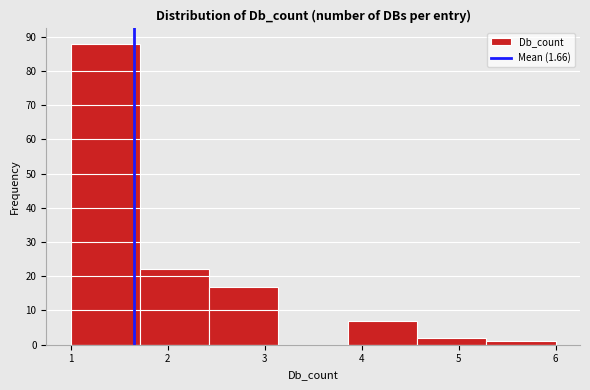

What is the height of the bar covering 3.9 to 4.6 on the x-axis? Neither the bar edges nor the heights are printed on the chart, so give them approximately, as read against the axes.

7